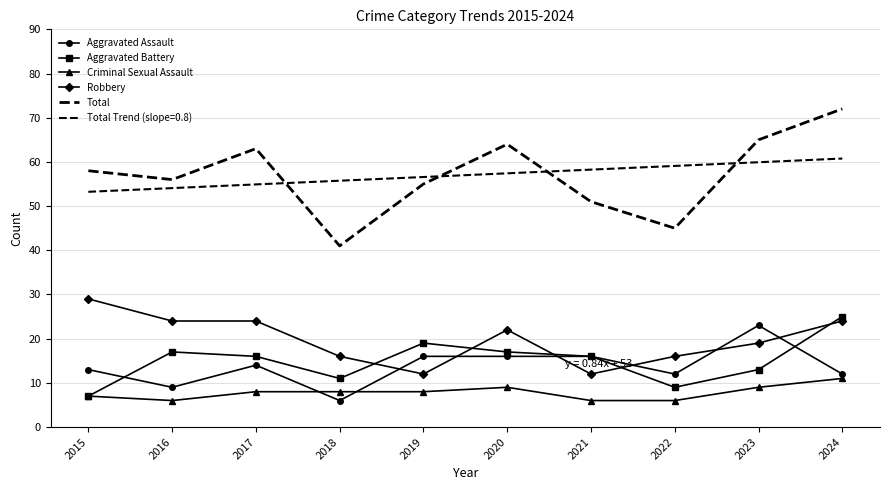

Which series has the widest spread of values?

Total